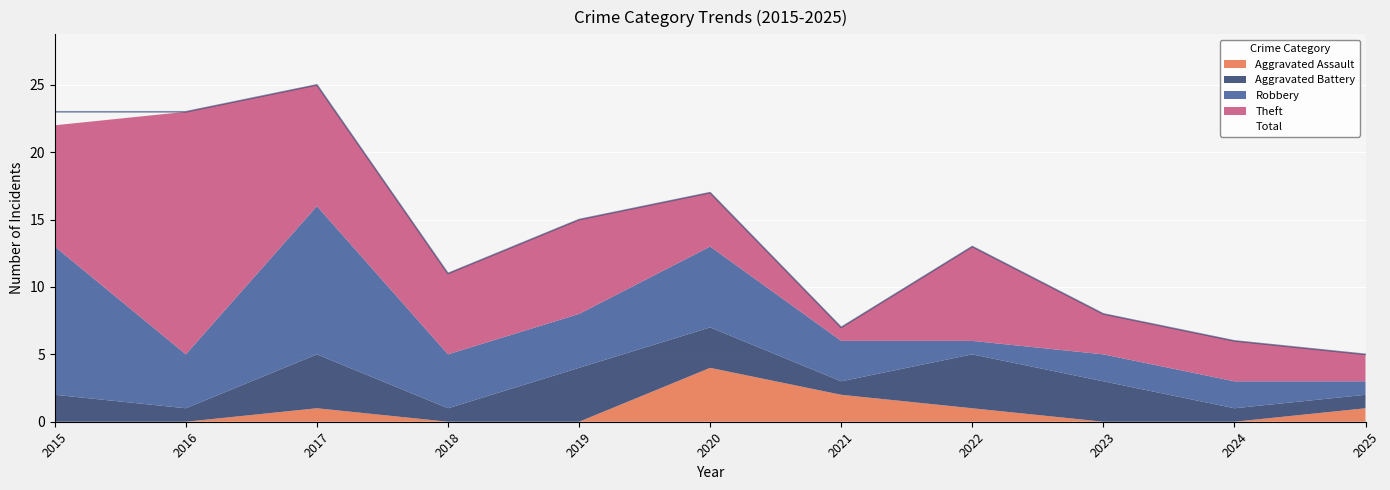

What are all the series names shown in the legend?

Aggravated Assault, Aggravated Battery, Robbery, Theft, Total